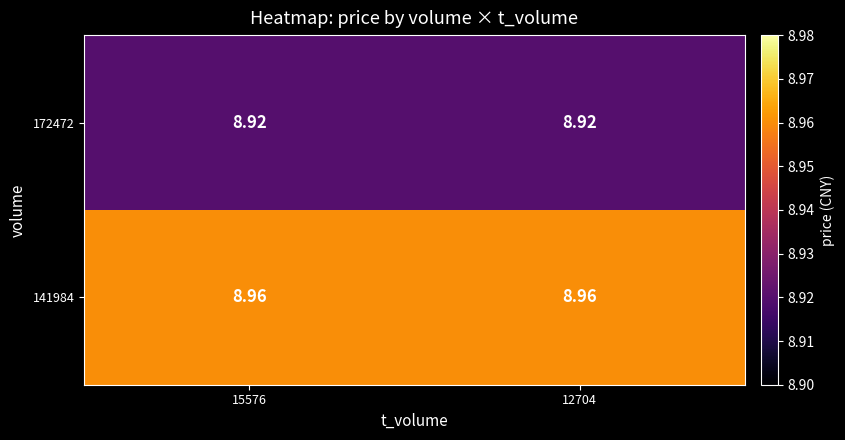

Is the value of 172472 at 15576 greater than the value of 141984 at 12704?

No